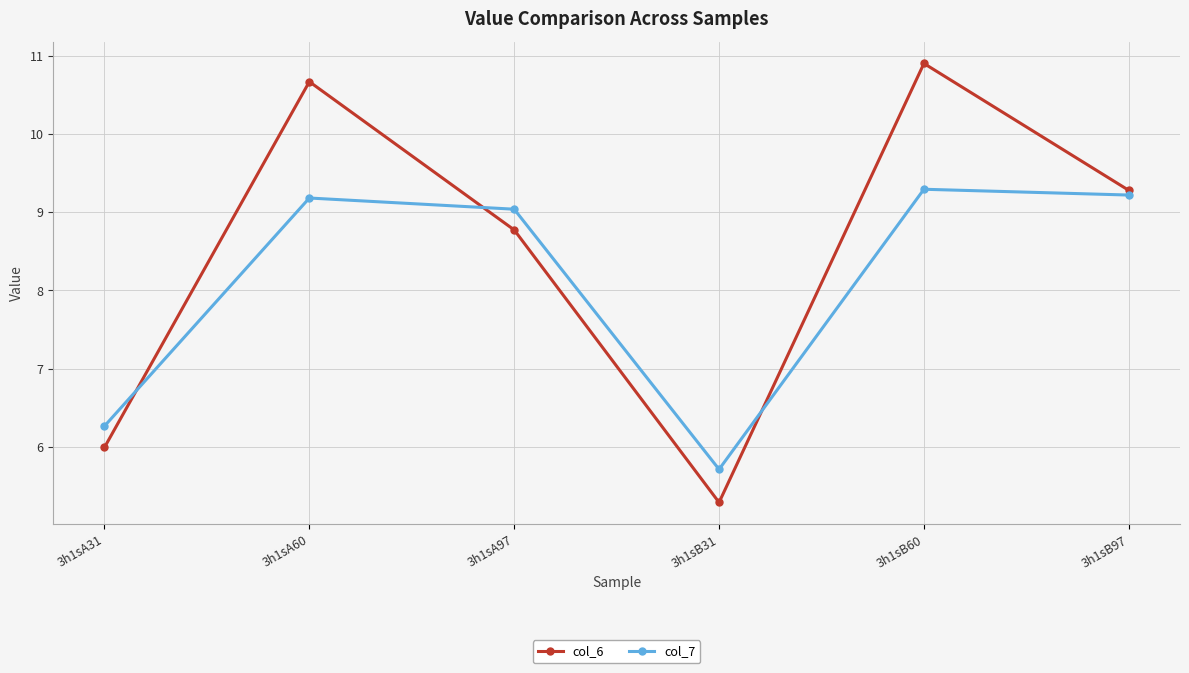

The value of col_6 at 3h1sA97 is 12.9. True or false?

False